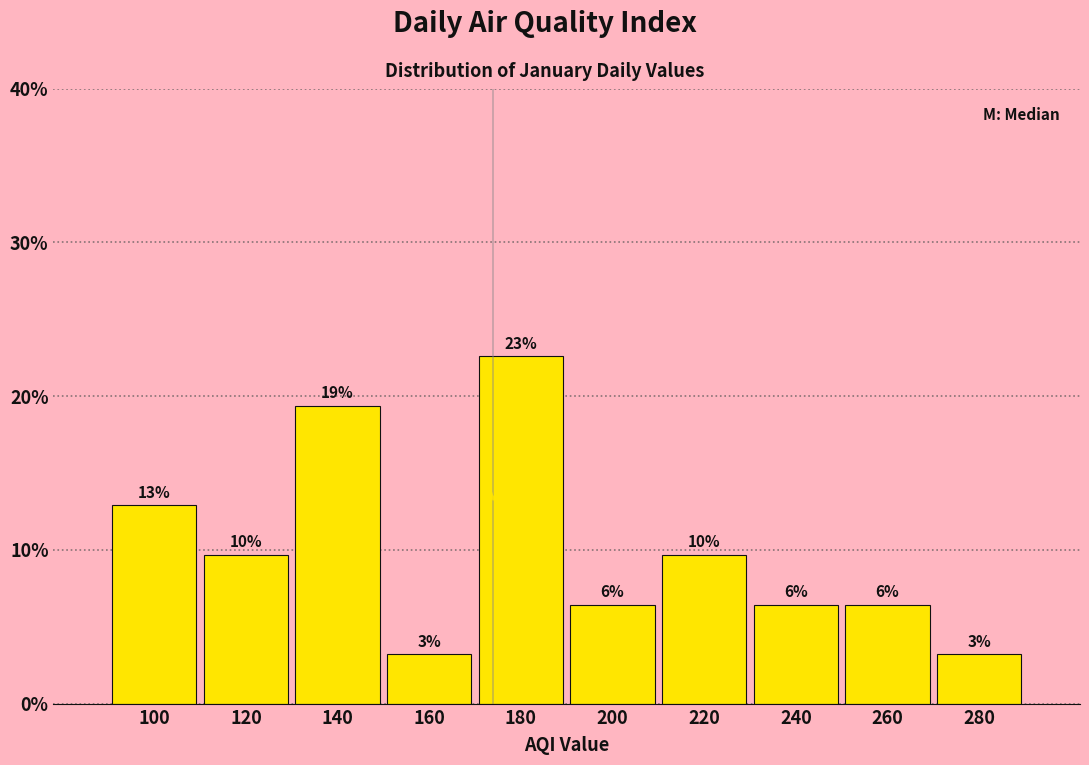

How many bars are there in total?

10